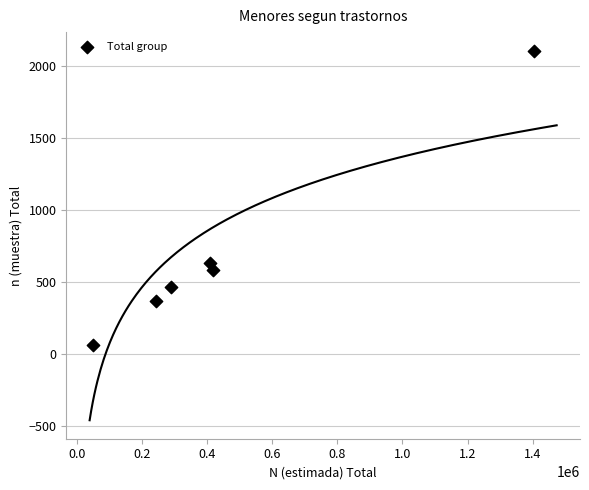

What Y value in the scatter plot is closest to 1083?

634